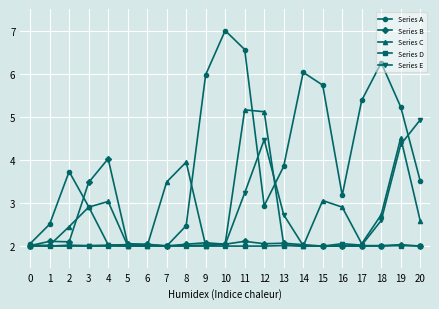

Which series changed the most between 11 and 15?

Series C